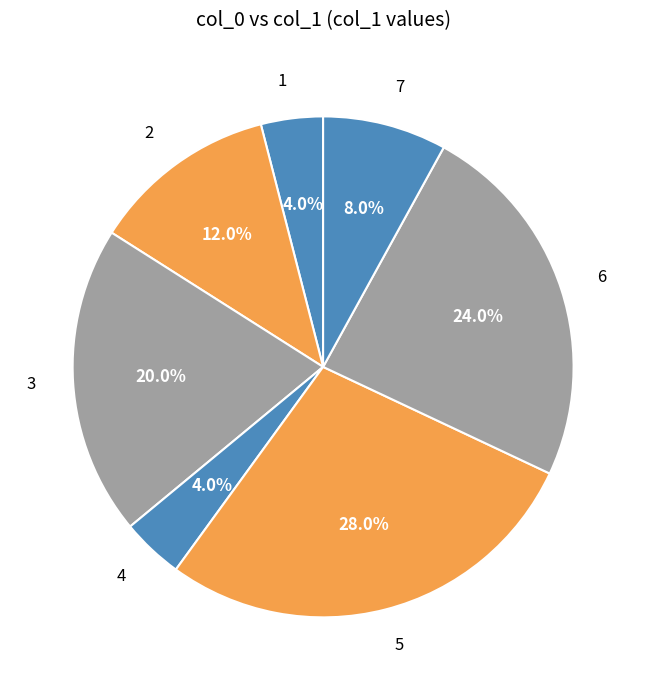

How many segments does this pie chart have?

7